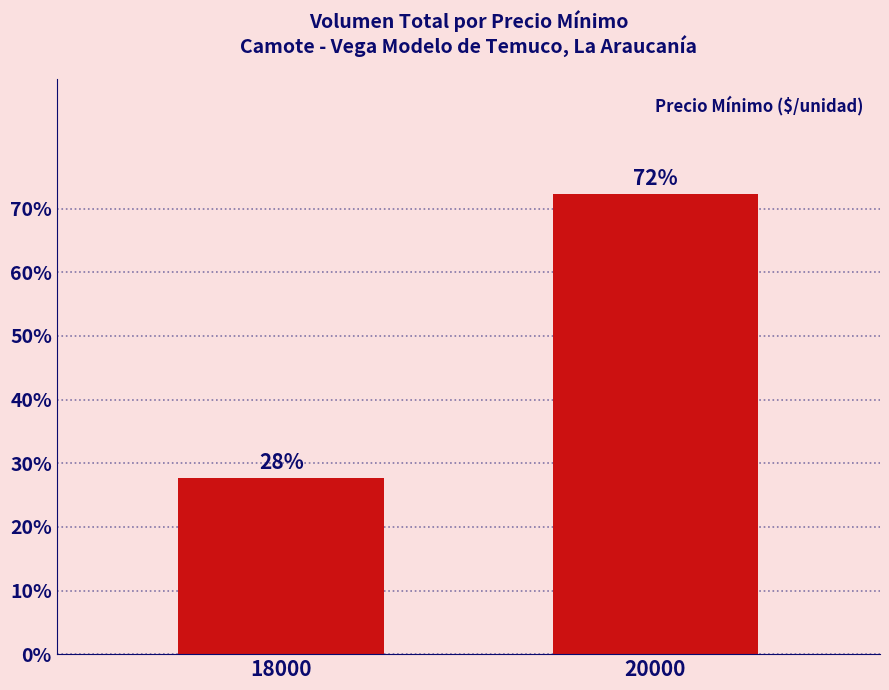

How many bars are there in total?

2